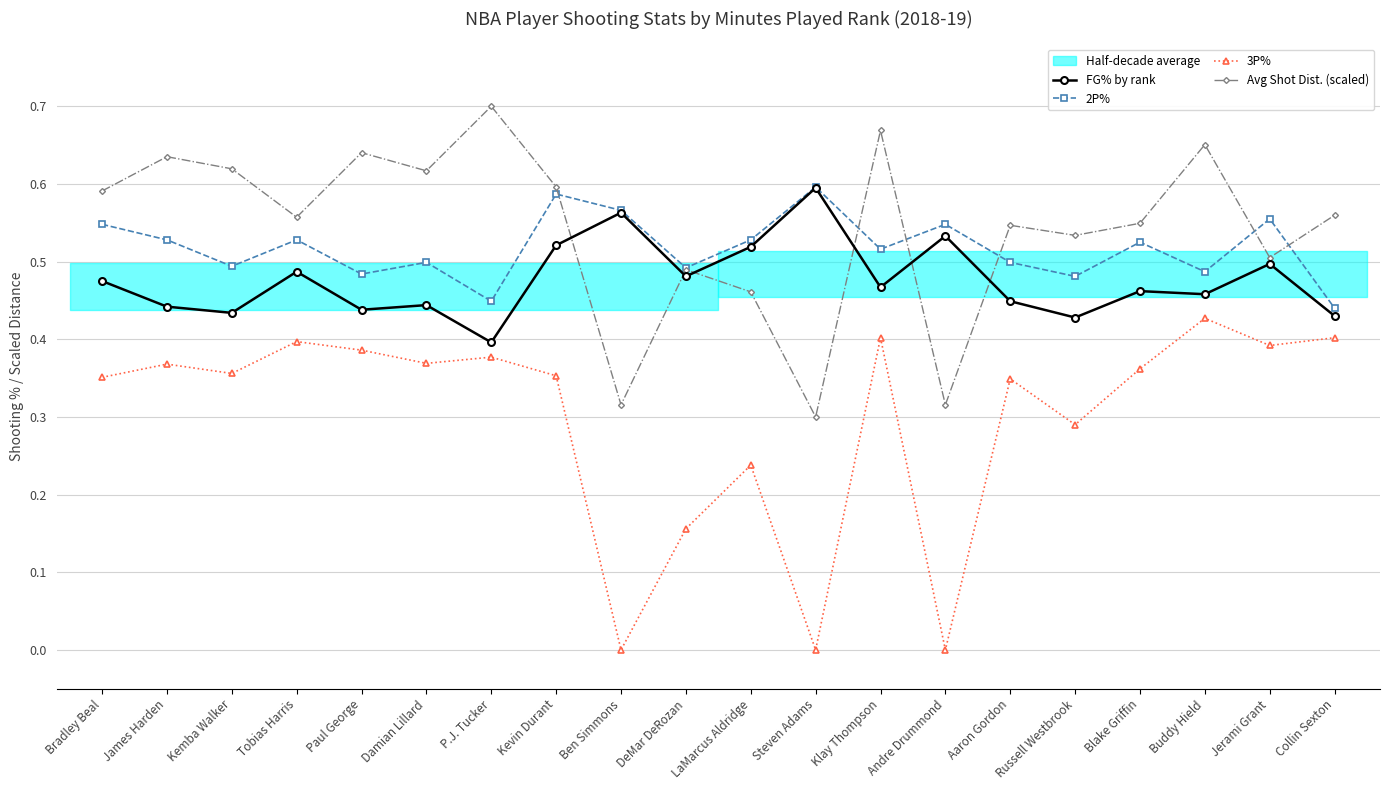

Reading right to left, list all the values displayed in this chart.

FG% by rank: Collin Sexton=0.4	Jerami Grant=0.5	Buddy Hield=0.5	Blake Griffin=0.5	Russell Westbrook=0.4	Aaron Gordon=0.4	Andre Drummond=0.5	Klay Thompson=0.5	Steven Adams=0.6	LaMarcus Aldridge=0.5	DeMar DeRozan=0.5	Ben Simmons=0.6	Kevin Durant=0.5	P.J. Tucker=0.4	Damian Lillard=0.4	Paul George=0.4	Tobias Harris=0.5	Kemba Walker=0.4	James Harden=0.4	Bradley Beal=0.5
2P%: Collin Sexton=0.4	Jerami Grant=0.6	Buddy Hield=0.5	Blake Griffin=0.5	Russell Westbrook=0.5	Aaron Gordon=0.5	Andre Drummond=0.5	Klay Thompson=0.5	Steven Adams=0.6	LaMarcus Aldridge=0.5	DeMar DeRozan=0.5	Ben Simmons=0.6	Kevin Durant=0.6	P.J. Tucker=0.4	Damian Lillard=0.5	Paul George=0.5	Tobias Harris=0.5	Kemba Walker=0.5	James Harden=0.5	Bradley Beal=0.5
3P%: Collin Sexton=0.4	Jerami Grant=0.4	Buddy Hield=0.4	Blake Griffin=0.4	Russell Westbrook=0.3	Aaron Gordon=0.3	Andre Drummond=0.0	Klay Thompson=0.4	Steven Adams=0.0	LaMarcus Aldridge=0.2	DeMar DeRozan=0.2	Ben Simmons=0.0	Kevin Durant=0.4	P.J. Tucker=0.4	Damian Lillard=0.4	Paul George=0.4	Tobias Harris=0.4	Kemba Walker=0.4	James Harden=0.4	Bradley Beal=0.4
Avg Shot Dist. (scaled): Collin Sexton=0.6	Jerami Grant=0.5	Buddy Hield=0.7	Blake Griffin=0.5	Russell Westbrook=0.5	Aaron Gordon=0.5	Andre Drummond=0.3	Klay Thompson=0.7	Steven Adams=0.3	LaMarcus Aldridge=0.5	DeMar DeRozan=0.5	Ben Simmons=0.3	Kevin Durant=0.6	P.J. Tucker=0.7	Damian Lillard=0.6	Paul George=0.6	Tobias Harris=0.6	Kemba Walker=0.6	James Harden=0.6	Bradley Beal=0.6